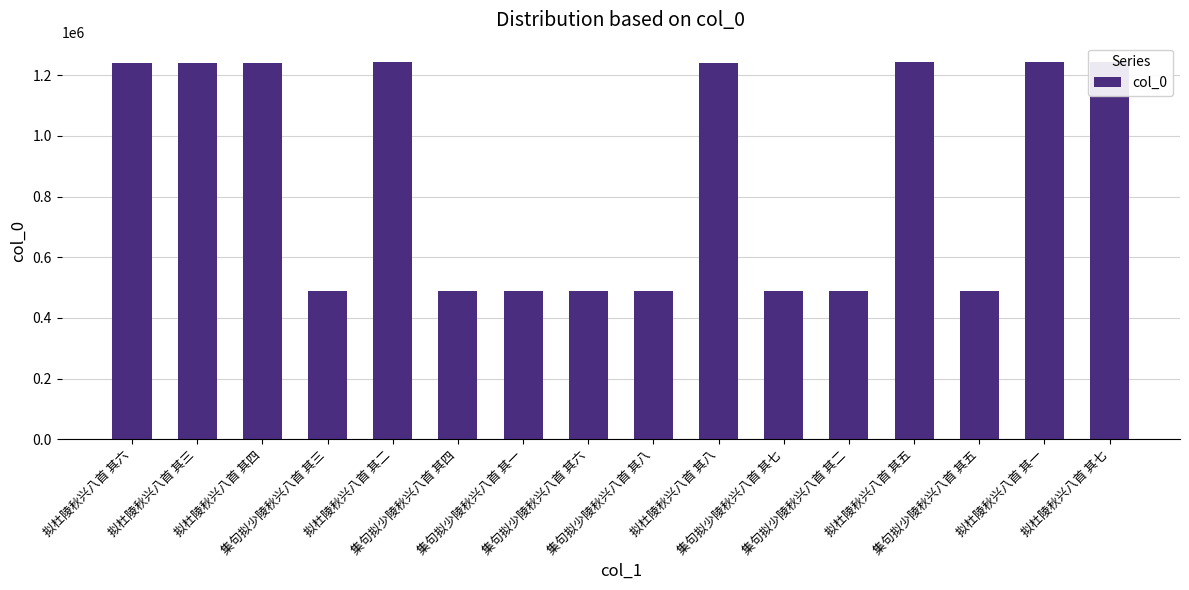

What position from the right is 集句拟少陵秋兴八首 其五?

3